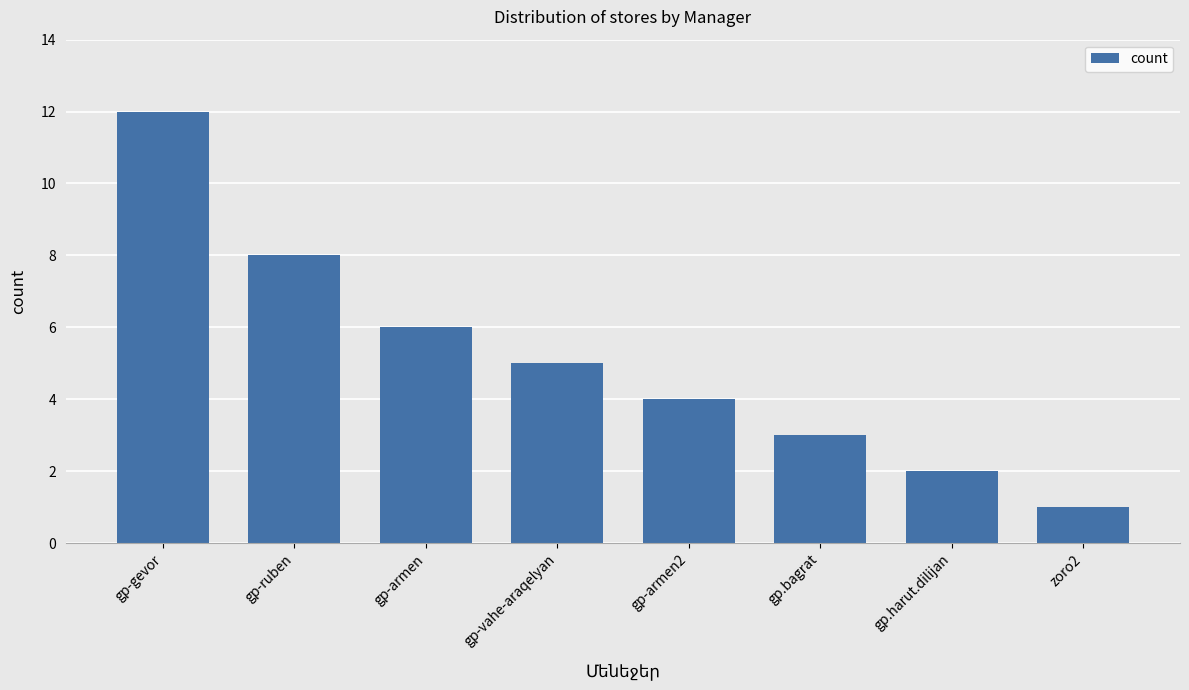

What is the change in value from gp-ruben to gp-vahe-araqelyan?

-3